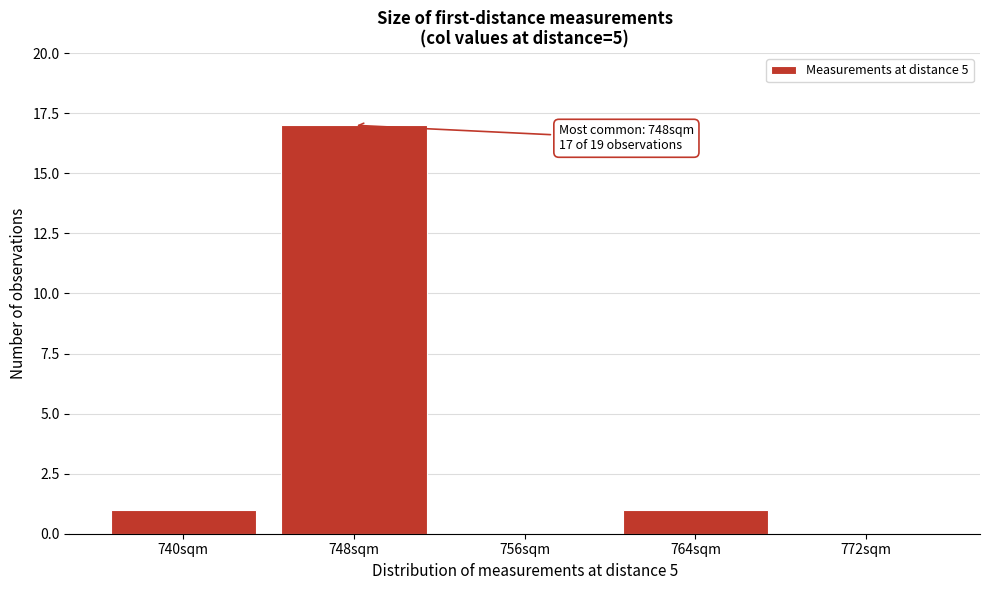

Reading right to left, transcribe all the data shown in this chart.

772sqm=0	764sqm=1	756sqm=0	748sqm=17	740sqm=1